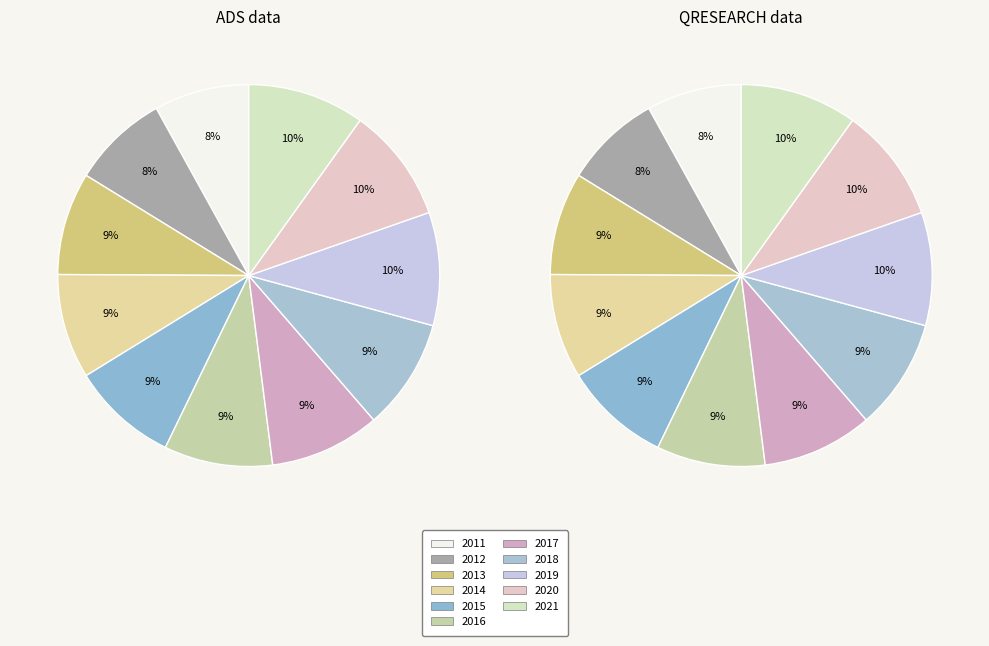

Which category has the smallest portion of the pie?

2011